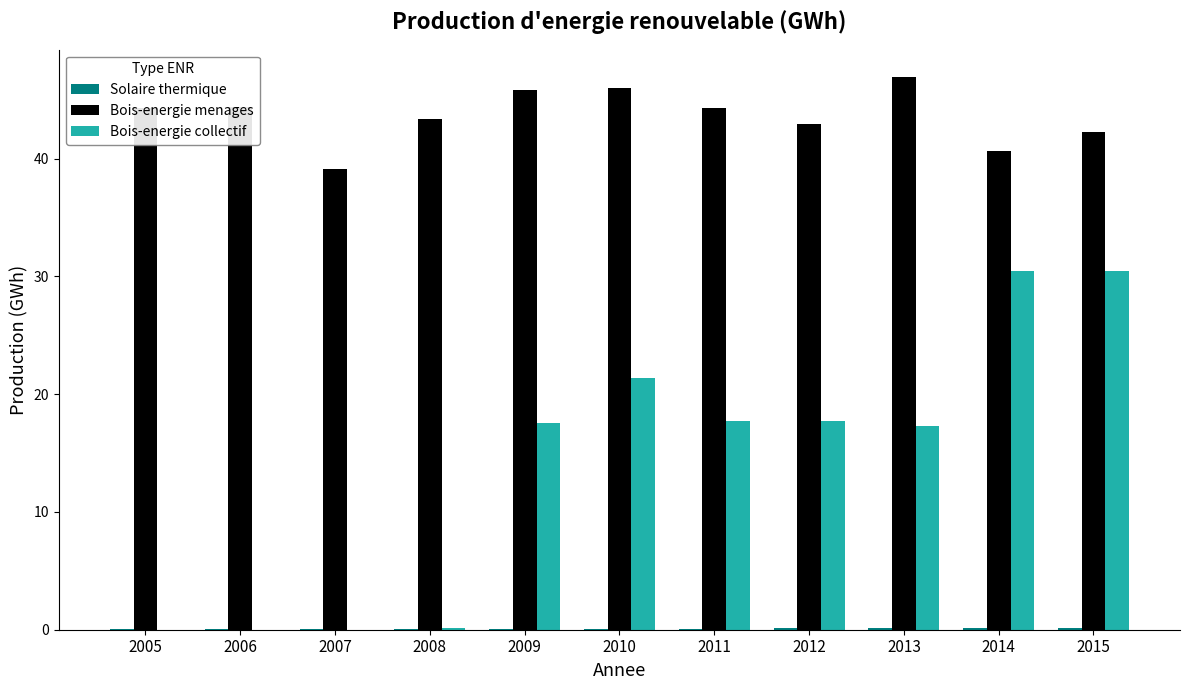

Between 2008 and 2013, which series saw the biggest shift?

Bois-energie collectif